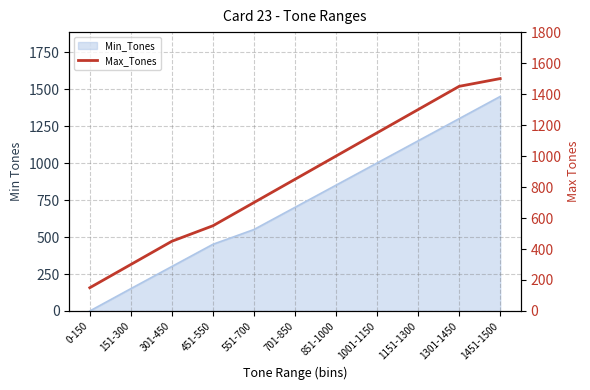

Approximately how many times larger is the value at 451-550 compared to 551-700?

0.8